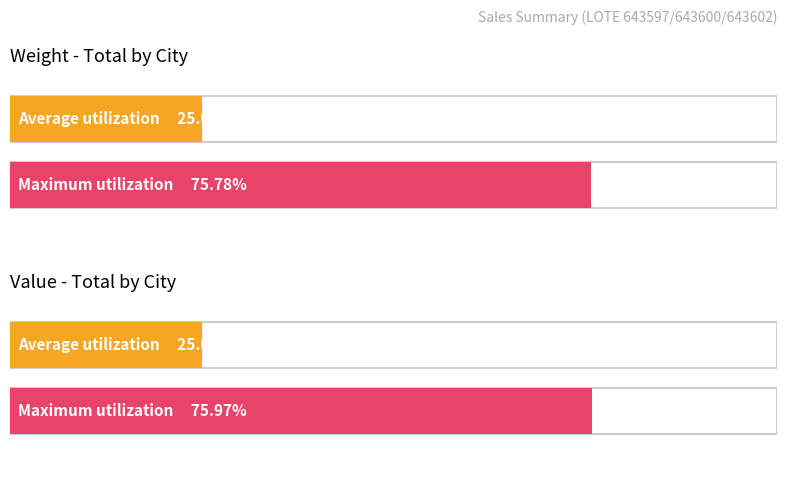

Are the bars grouped side by side (vs. stacked)?

Yes